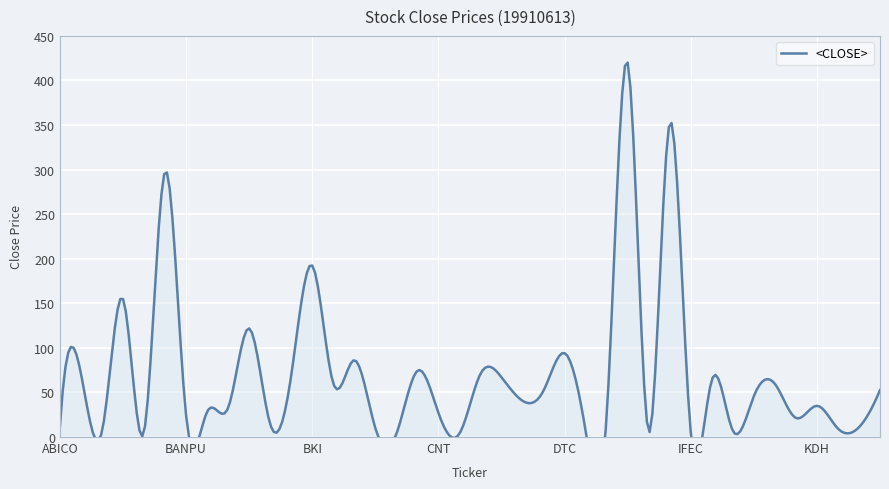

Reading left to right, list all the values displayed in this chart.

ABICO=12.8	AFC=70.8	AJ=6.4	ALUCON=154.8	ASP=6.0	AYUD=298.0	BANPU=23.7	BAY=28.5	BBL=32.9	BFIT=121.9	BH=14.3	BIG=69.5	BKI=192.3	BTNC=60.0	BUI=86.3	CEN=9.9	CENTEL=3.5	CNS=74.3	CNT=27.1	CPF=3.9	CSC=71.0	CSR=67.0	CTW=40.6	CWT=52.2	DTC=94.1	ERW=6.8	GEL=23.9	GYT=420.0	HTC=5.6	ICC=352.5	IFEC=5.2	INSURE=64.0	INTUCH=7.0	JCT=45.9	JUTHA=59.7	KBANK=21.4	KDH=35.0	KGI=9.4	KKC=11.0	KKP=52.6